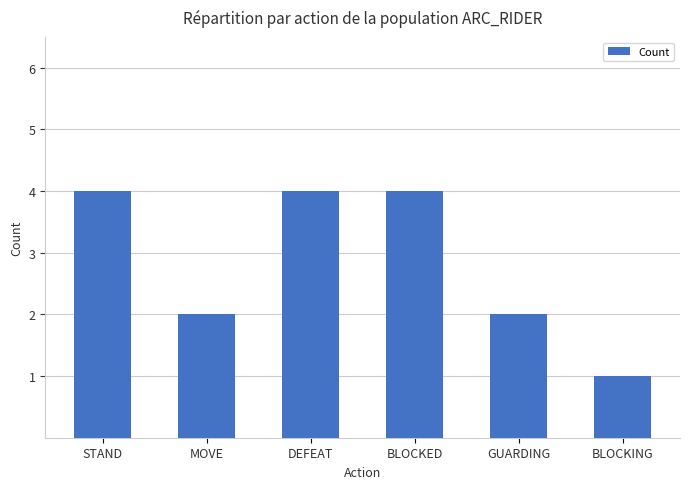

Reading left to right, what are all the values shown in this chart?

4	2	4	4	2	1